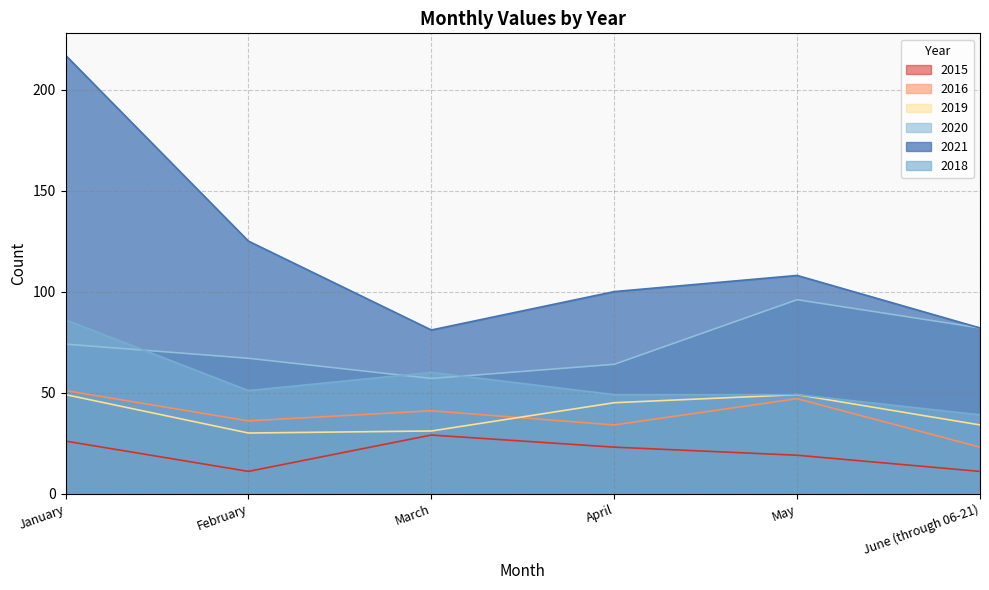

True or false: 2019 and 2020 cross at least once.

False